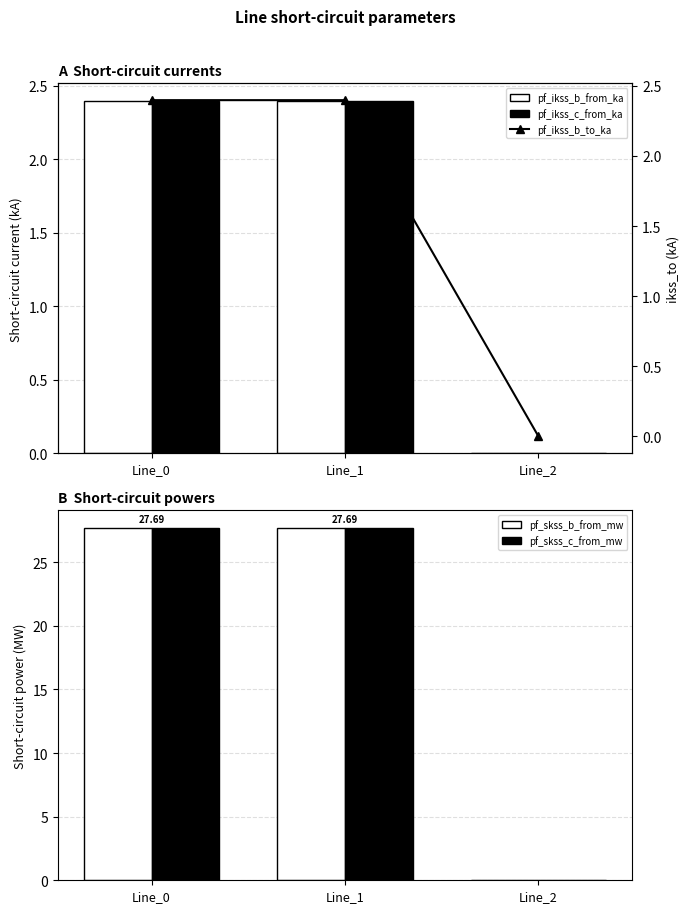

At how many categories does at least one series exceed 25?

2